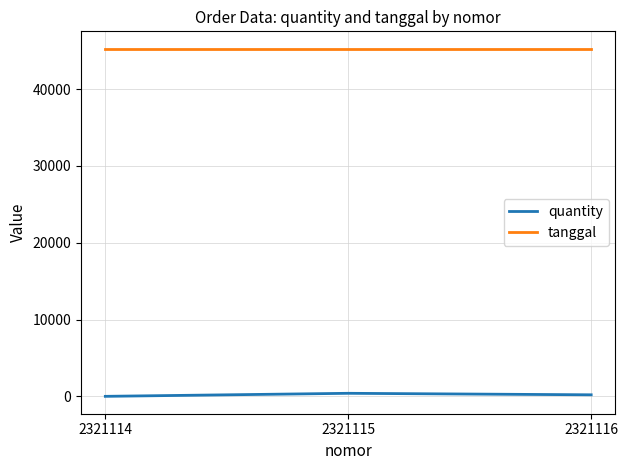

Rank the series at 2321114 from lowest to highest value.

quantity, tanggal